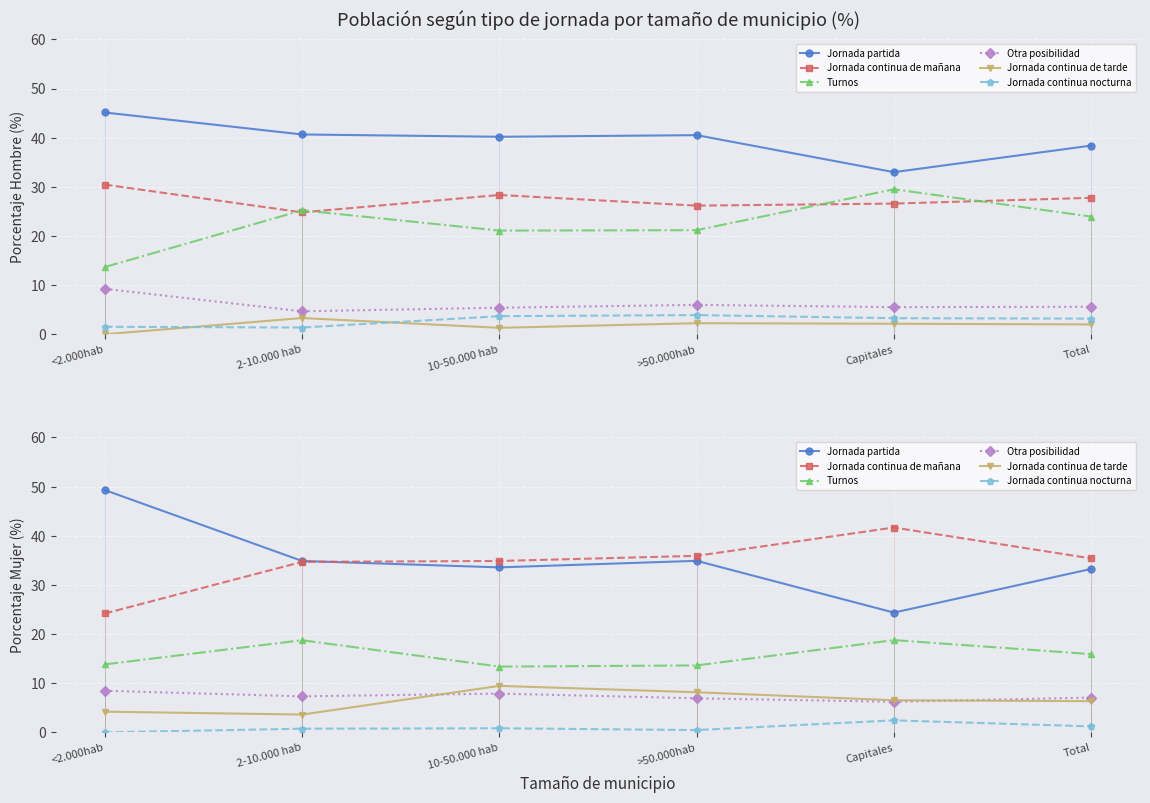

How many data points does each series have?

6